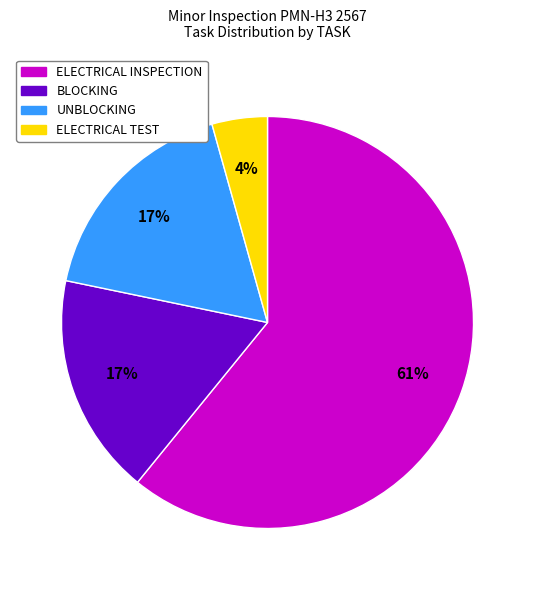

Is there any slice that represents more than half of the pie?

Yes